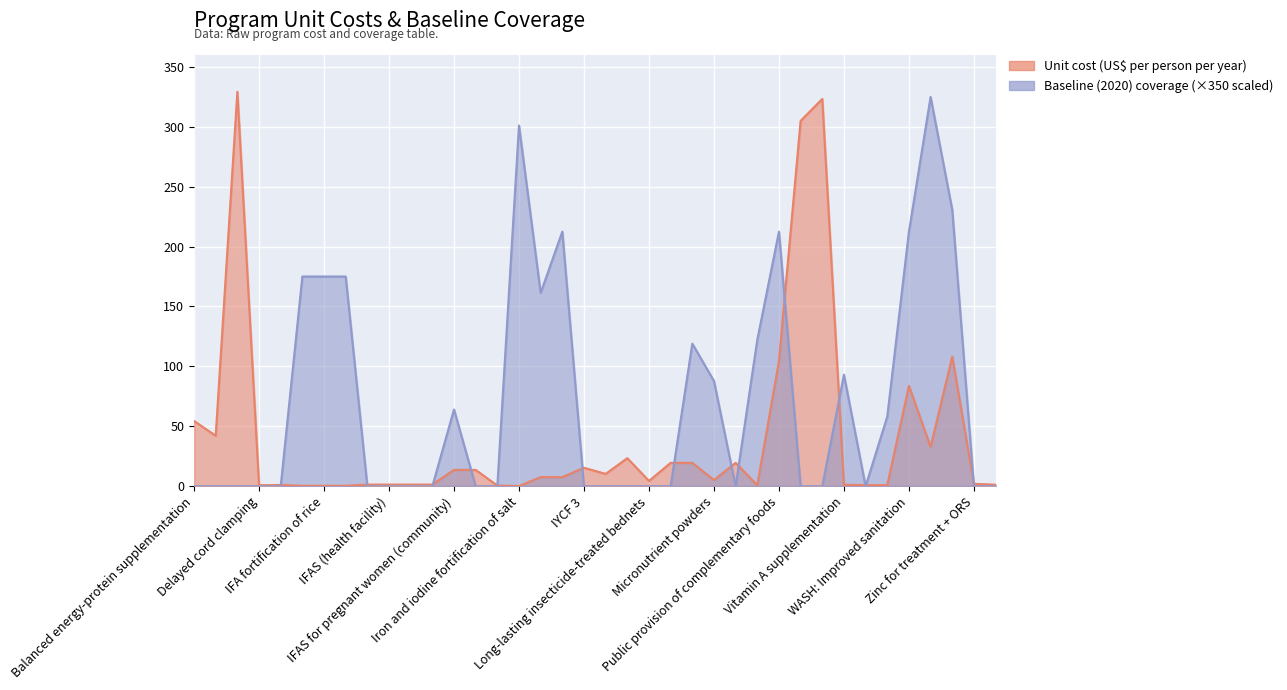

List the series in order of their peak value, lowest first.

Baseline (2020) coverage, Unit cost (US$ per person per year)